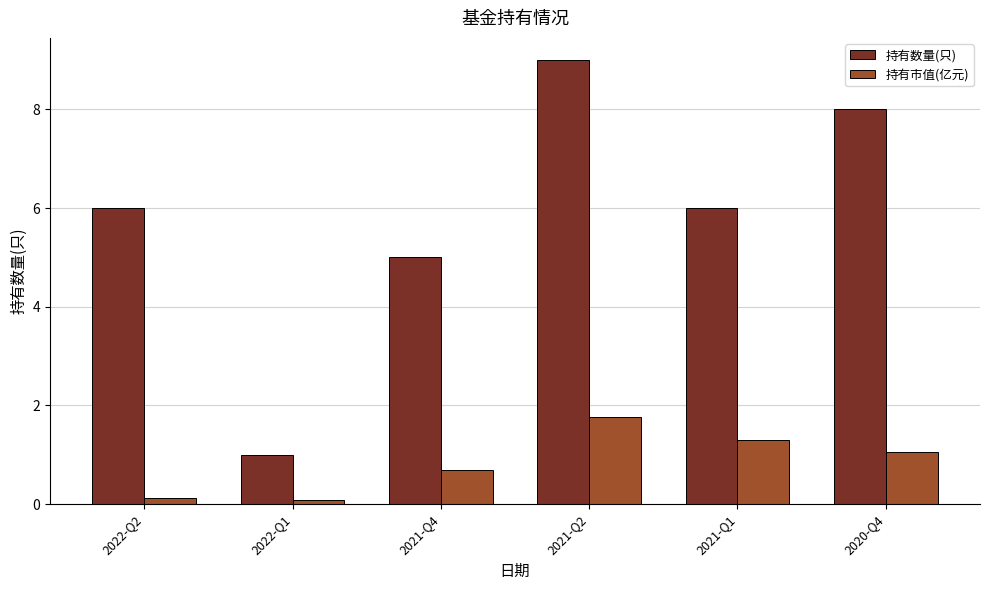

Reading right to left, what are all the values shown in this chart?

持有数量(只): 8.0	6.0	9.0	5.0	1.0	6.0
持有市值(亿元): 1.1	1.3	1.8	0.7	0.1	0.1